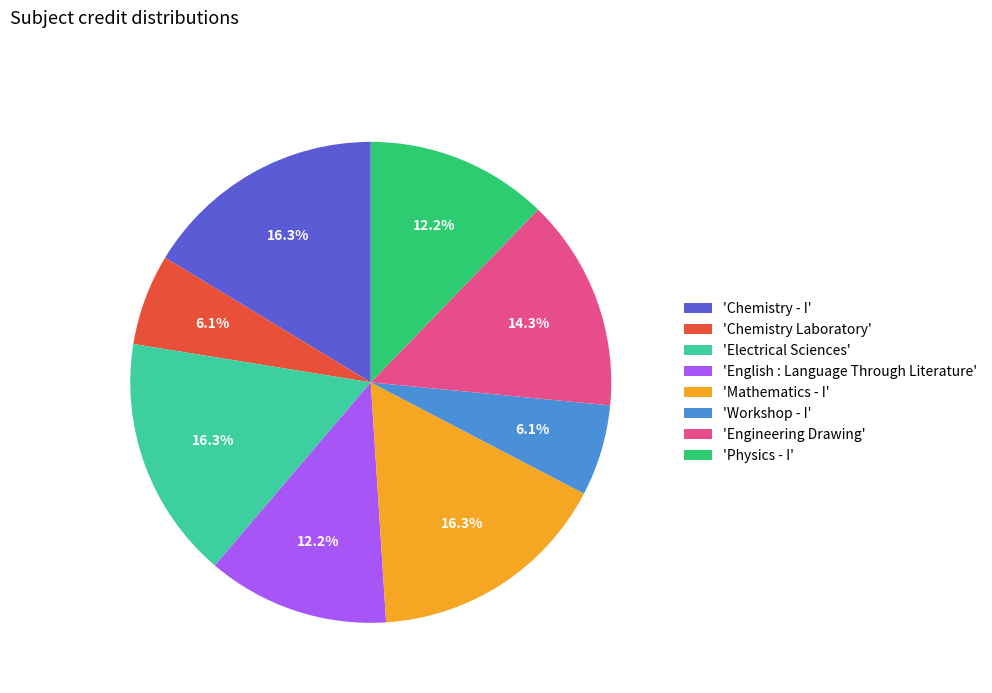

What is the total percentage of 'Chemistry - I' and 'Chemistry Laboratory'?

22.4%